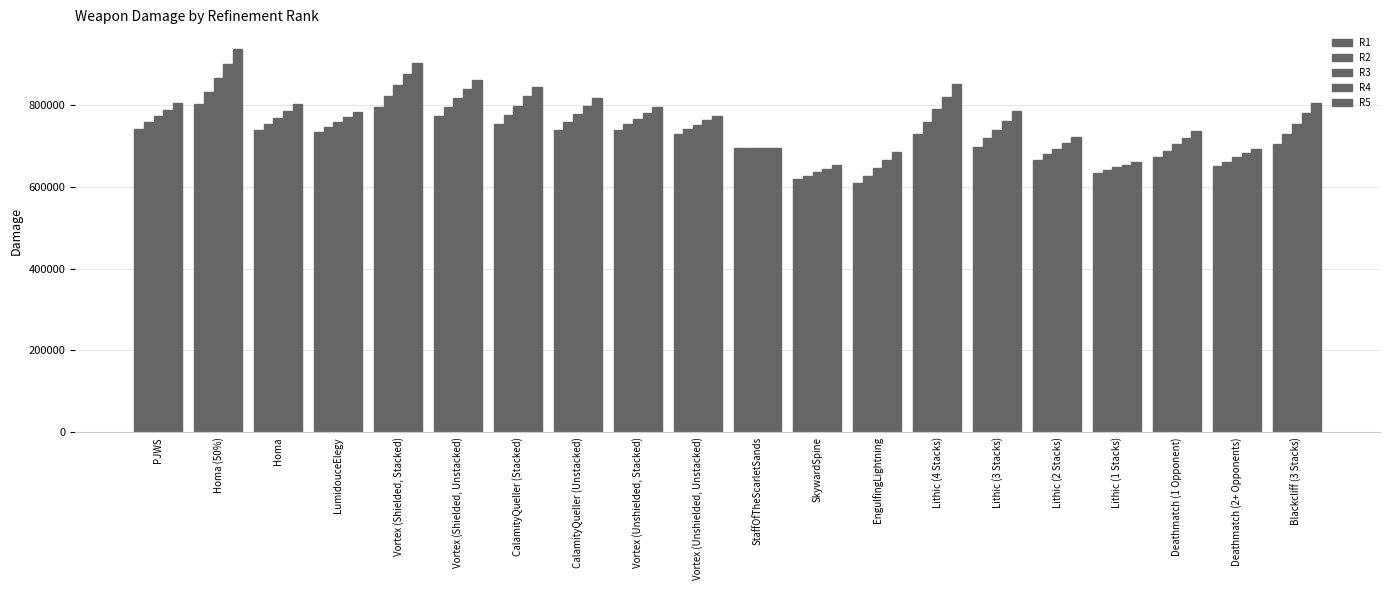

List the series in order of their peak value, lowest first.

R1, R2, R3, R4, R5